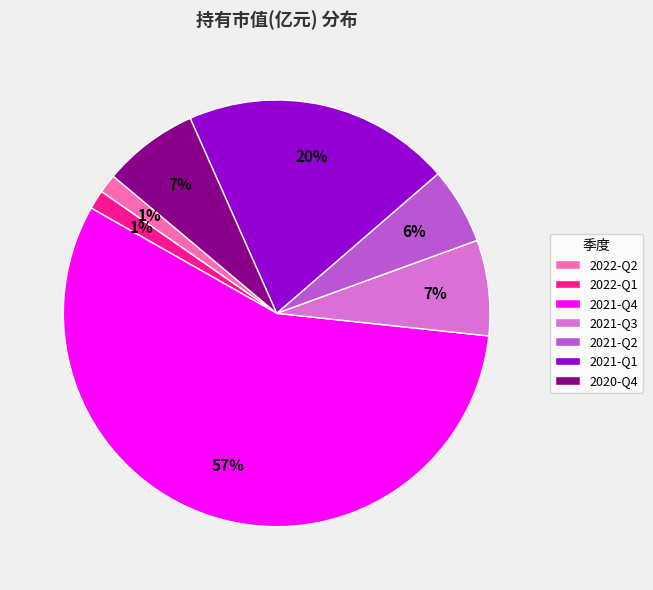

To the nearest percent, what percentage of the pie is 2021-Q3?

7%